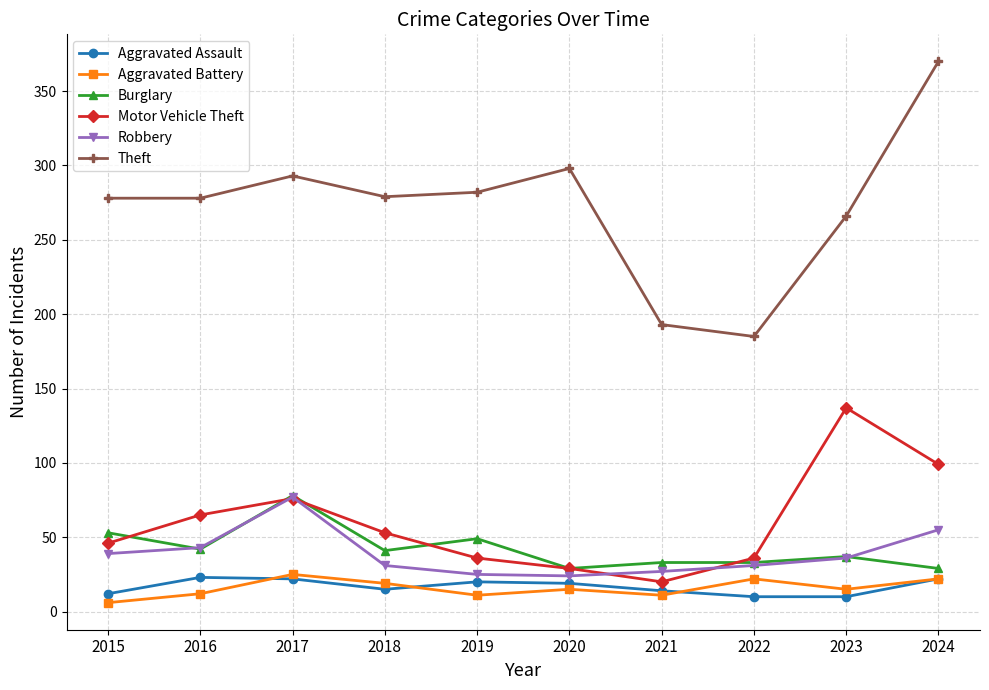

What is the maximum value shown in the chart?

370